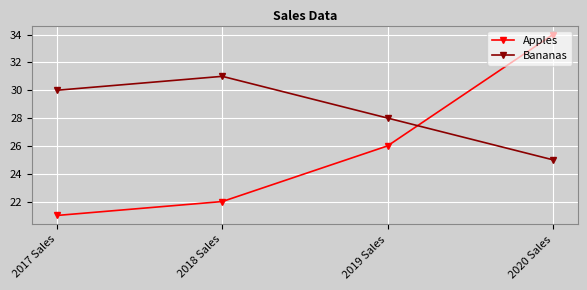

What is the spread (max minus min) of values at 2019 Sales?

2